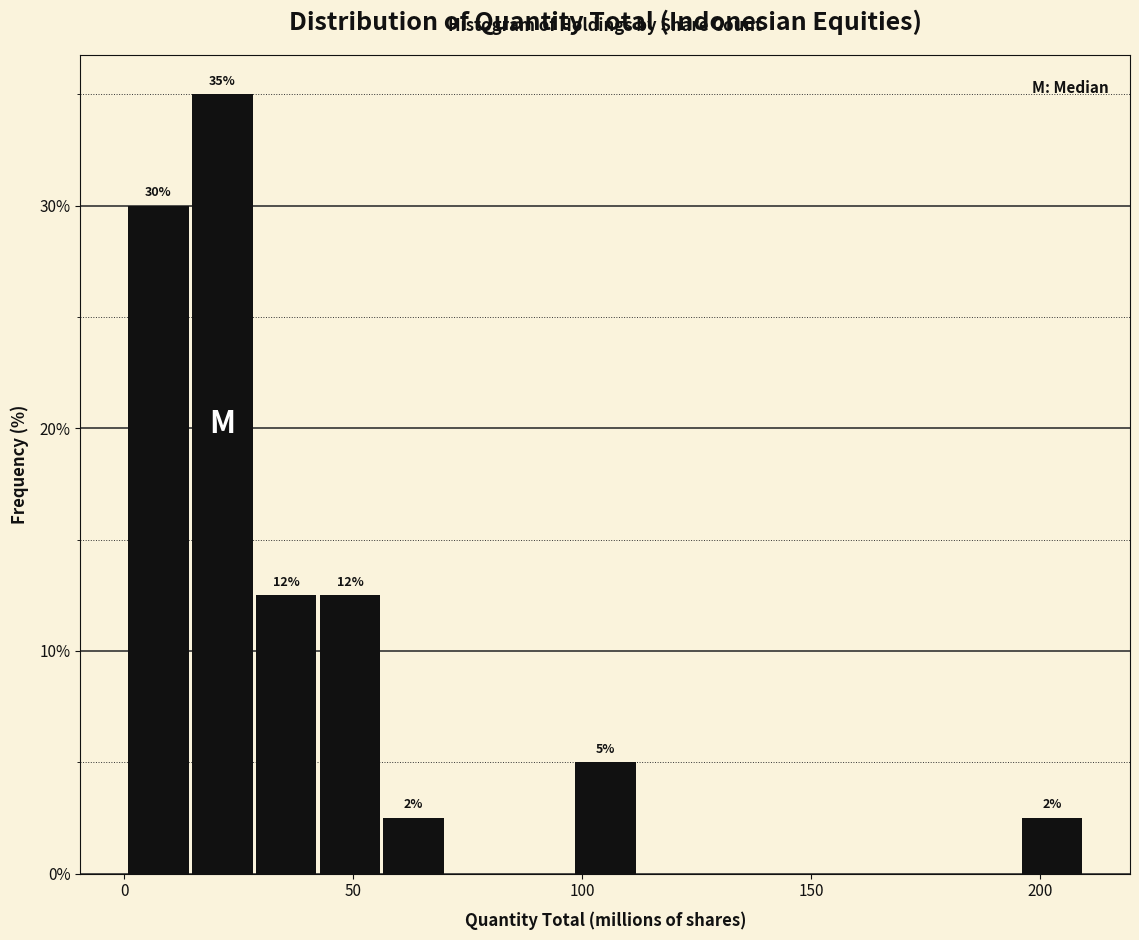

Around what value on the x-axis is the tallest bar? Give the approximate position of its centre, as read against the axis.

20